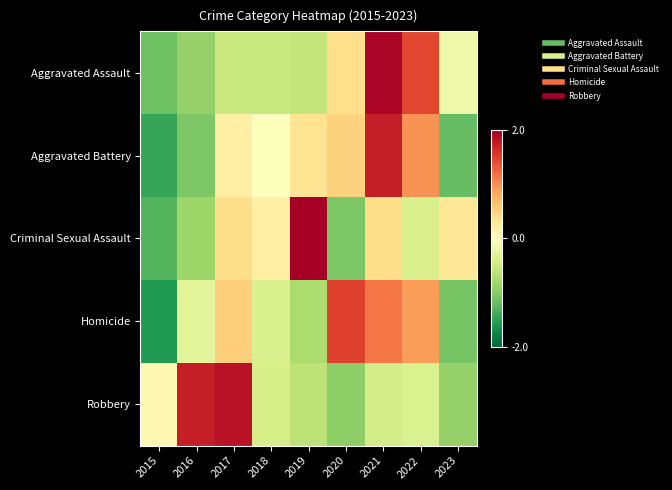

What is the maximum value shown in the chart?

2.2